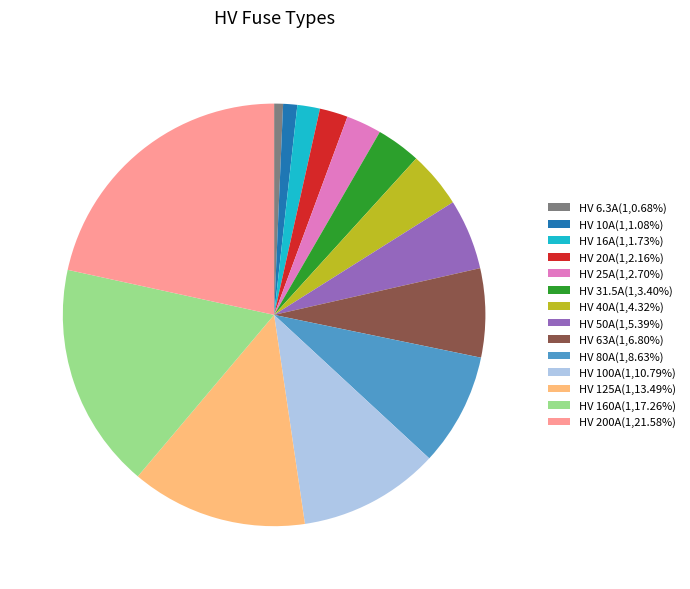

Does HV 50A(1,5.39%) represent more than half of the total?

No